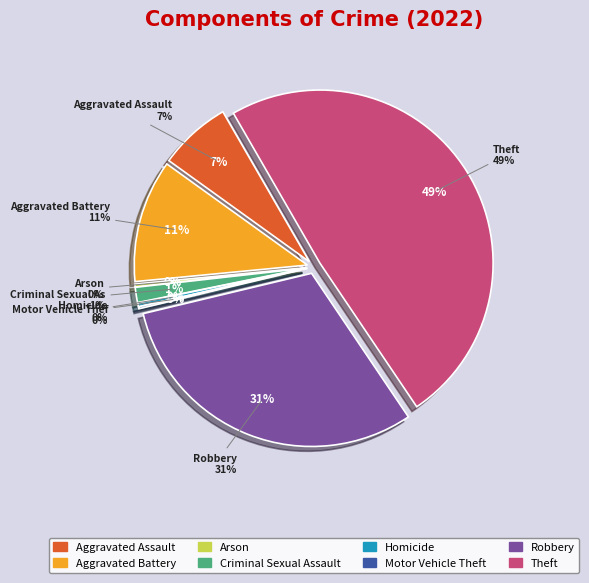

How many slices are in this pie chart?

8